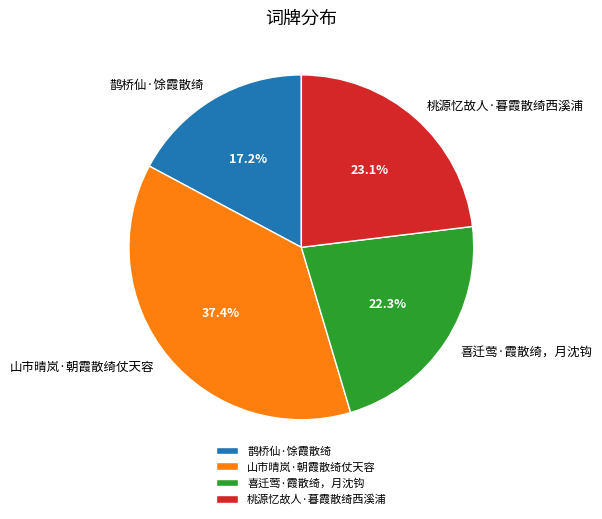

Which category has the biggest portion of the pie?

山市晴岚·朝霞散绮仗天容